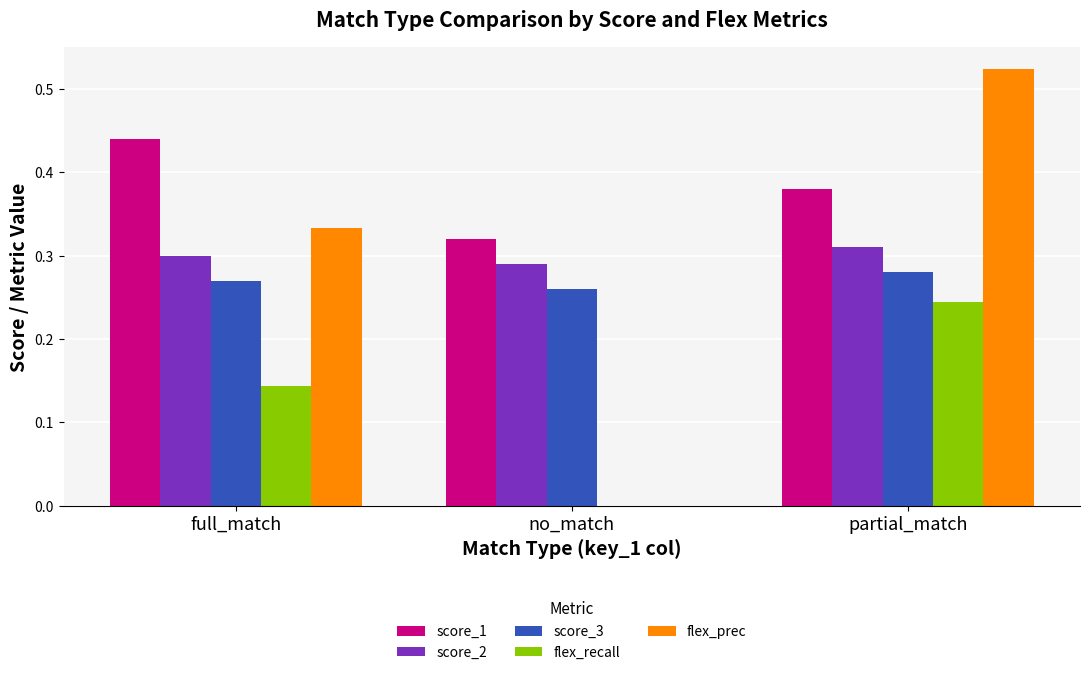

What are all the series names shown in the legend?

score_1, score_2, score_3, flex_recall, flex_prec